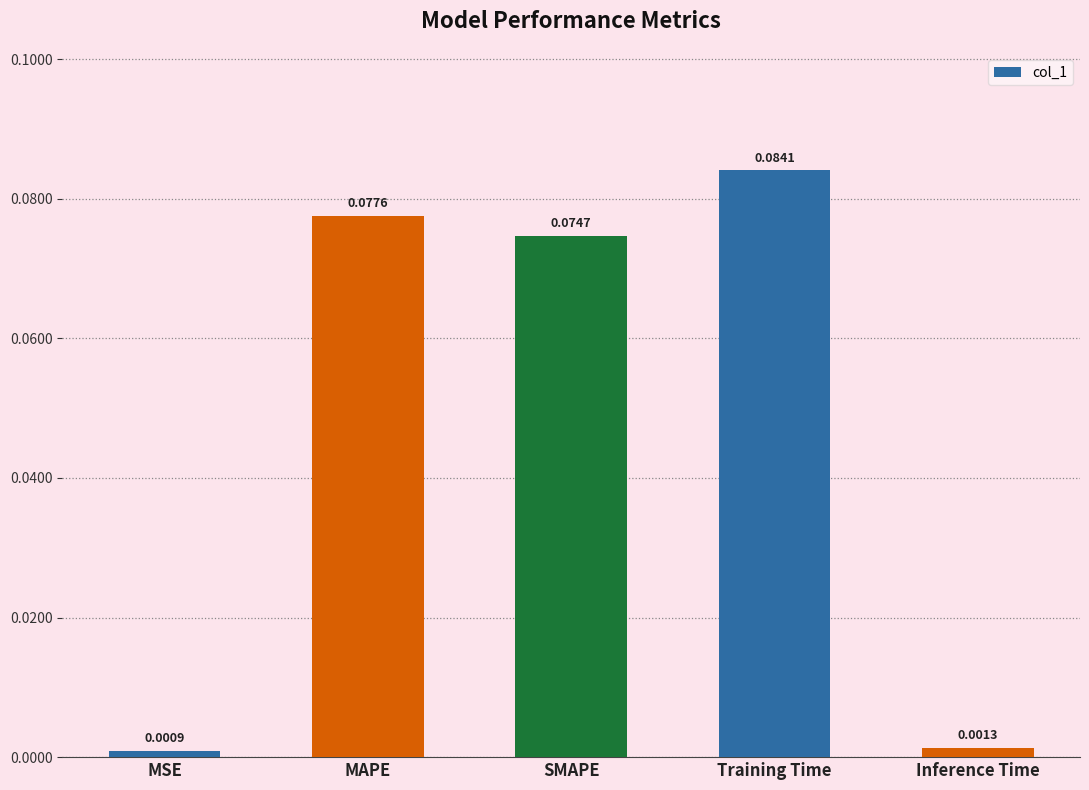

How many distinct data groups are displayed?

1